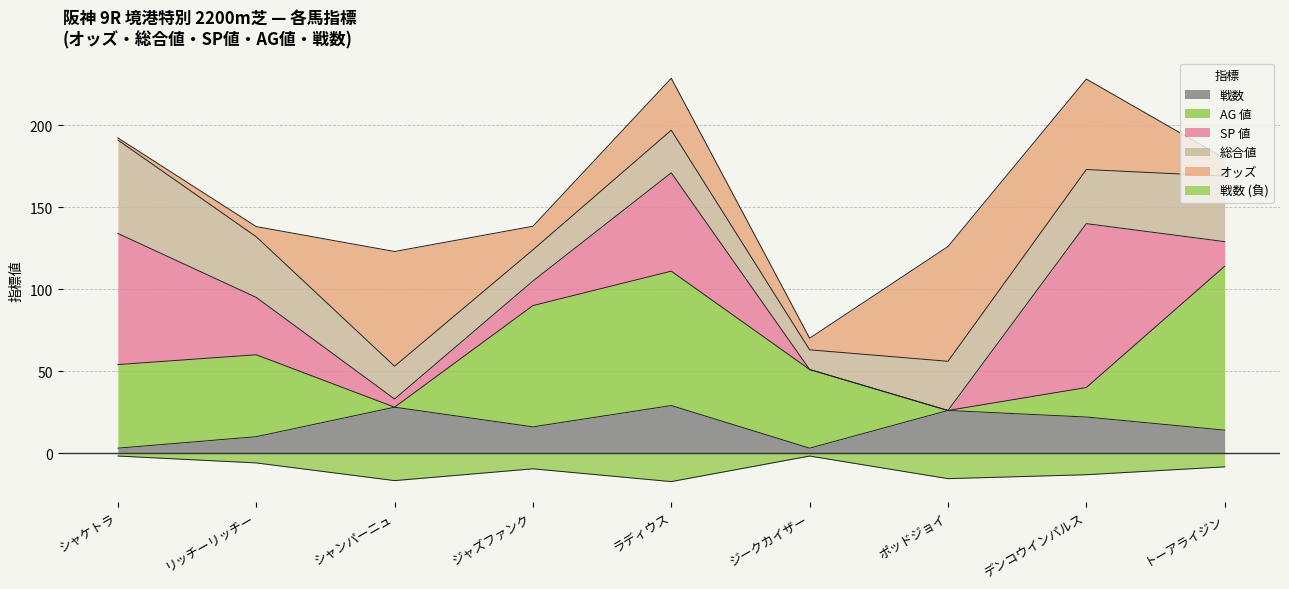

What are all the series names shown in the legend?

オッズ, 総合値, SP 値, AG 値, 戦数